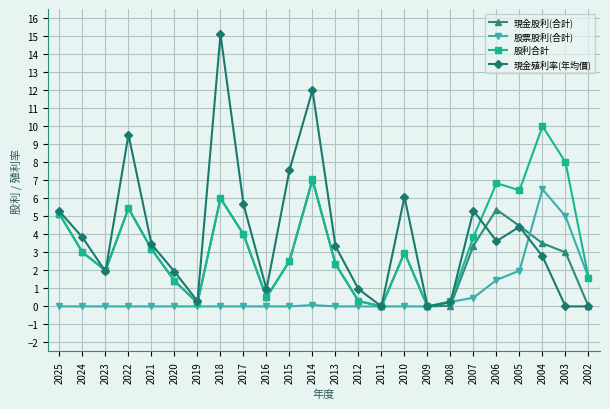

Which series has the widest spread of values?

現金殖利率(年均價)